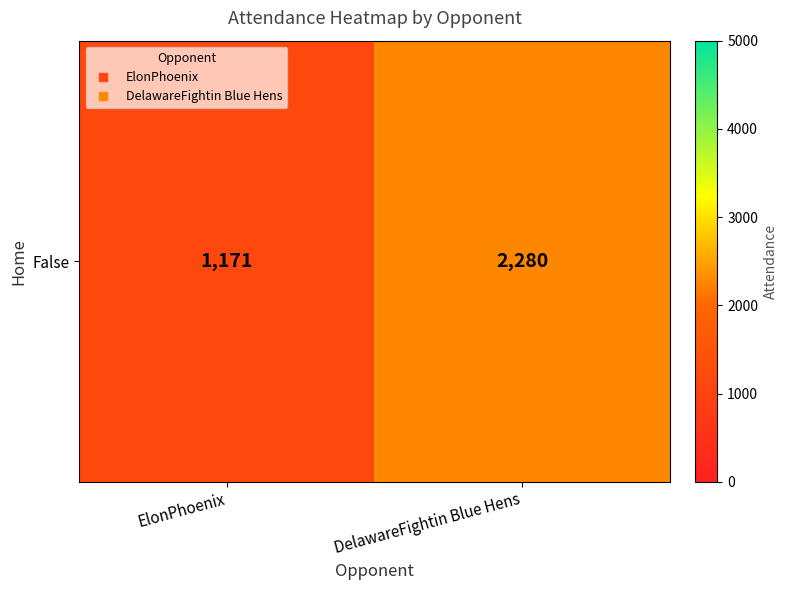

Which label corresponds to the largest value in the chart?

DelawareFightin Blue Hens